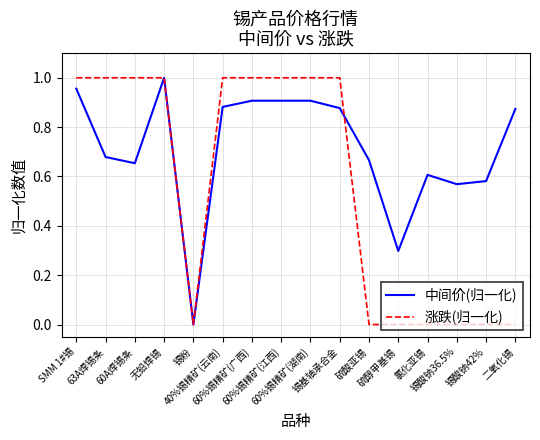

True or false: 中间价(归一化) has a value of 0.2 at SMM 1#锡.

False